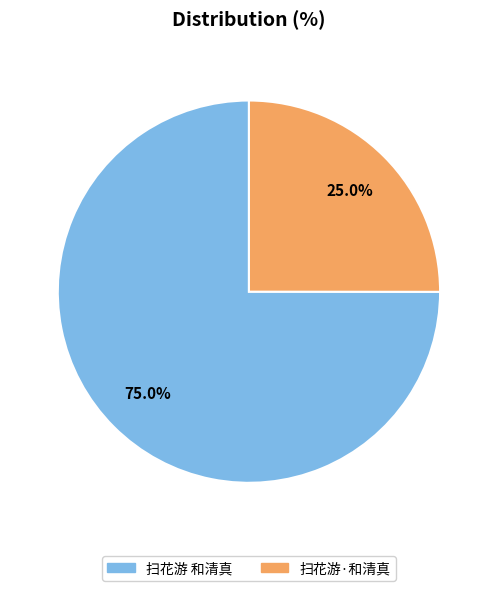

Rank the categories by value from highest to lowest.

扫花游 和清真, 扫花游·和清真